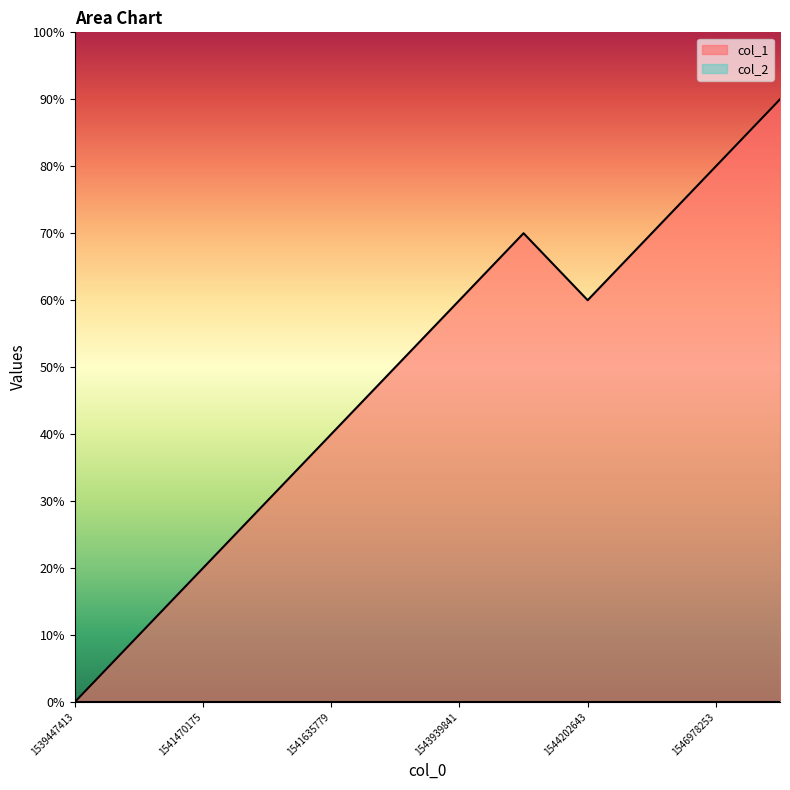

How many points are higher than both their immediate neighbors (excluding endpoints)?

1